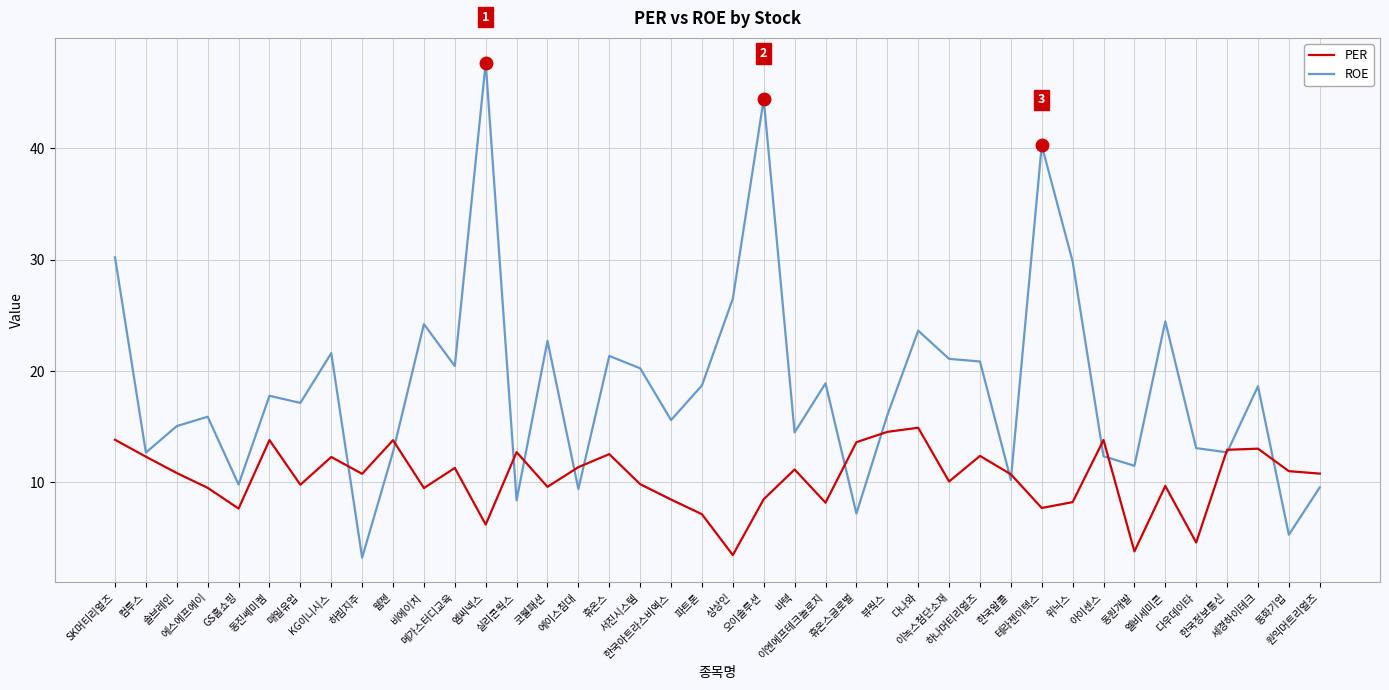

What is the greatest value displayed?

47.7